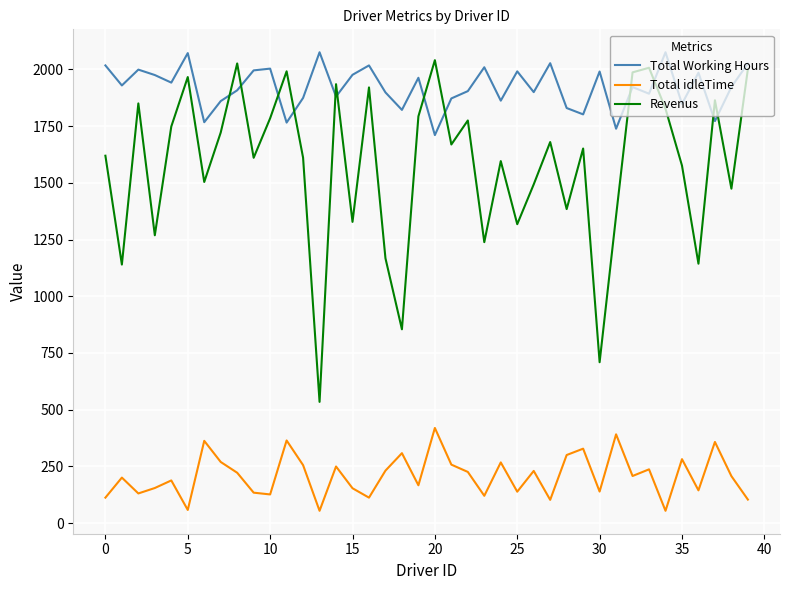

List the series in order of their overall mean, highest first.

Total Working Hours, Revenus, Total idleTime